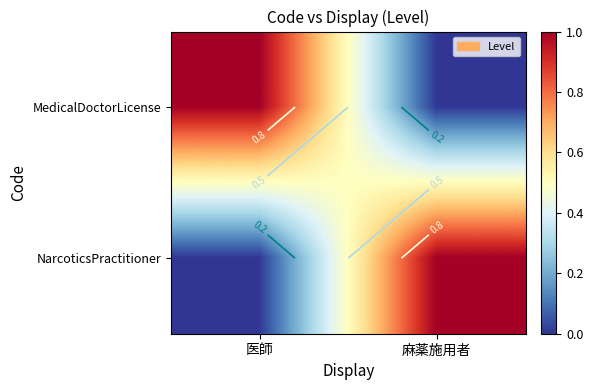

At 麻薬施用者, list the series in order from smallest to largest.

MedicalDoctorLicense, NarcoticsPractitioner